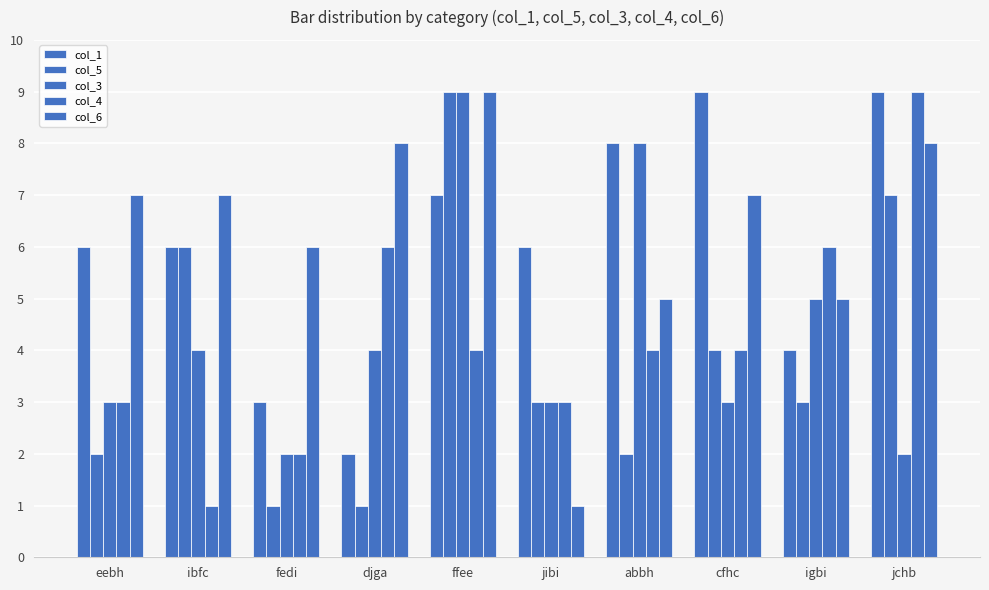

What is the label of the 5th bar from the right?

jibi